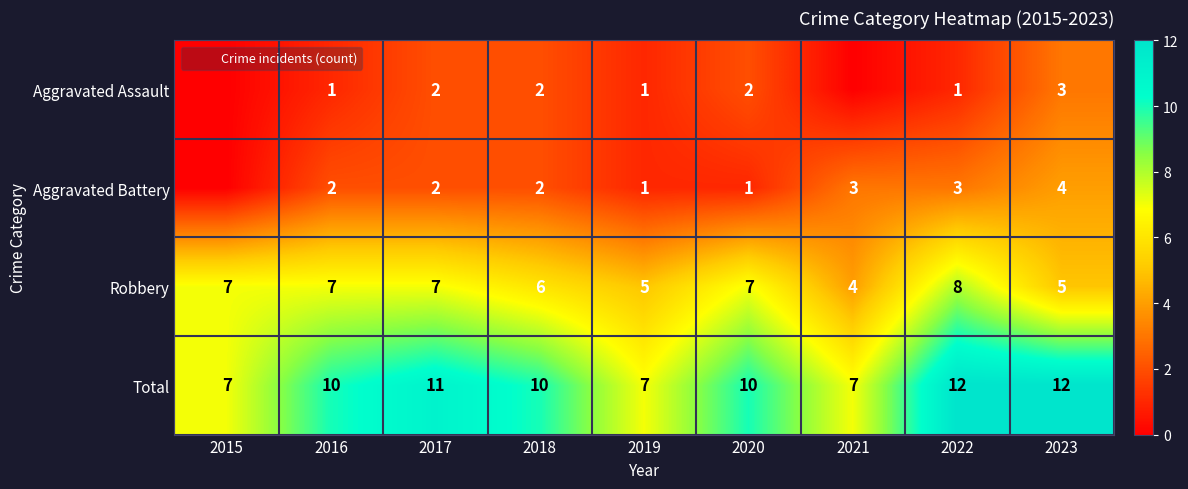

Which series changed the most between 2020 and 2023?

Aggravated Battery